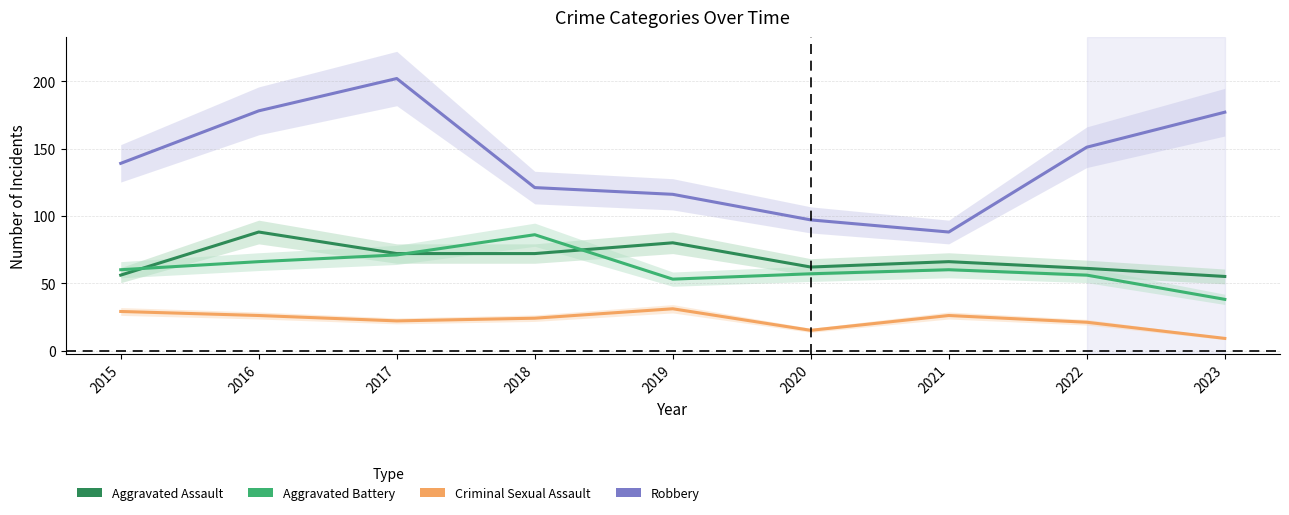

Which label corresponds to the largest value in the chart?

2017